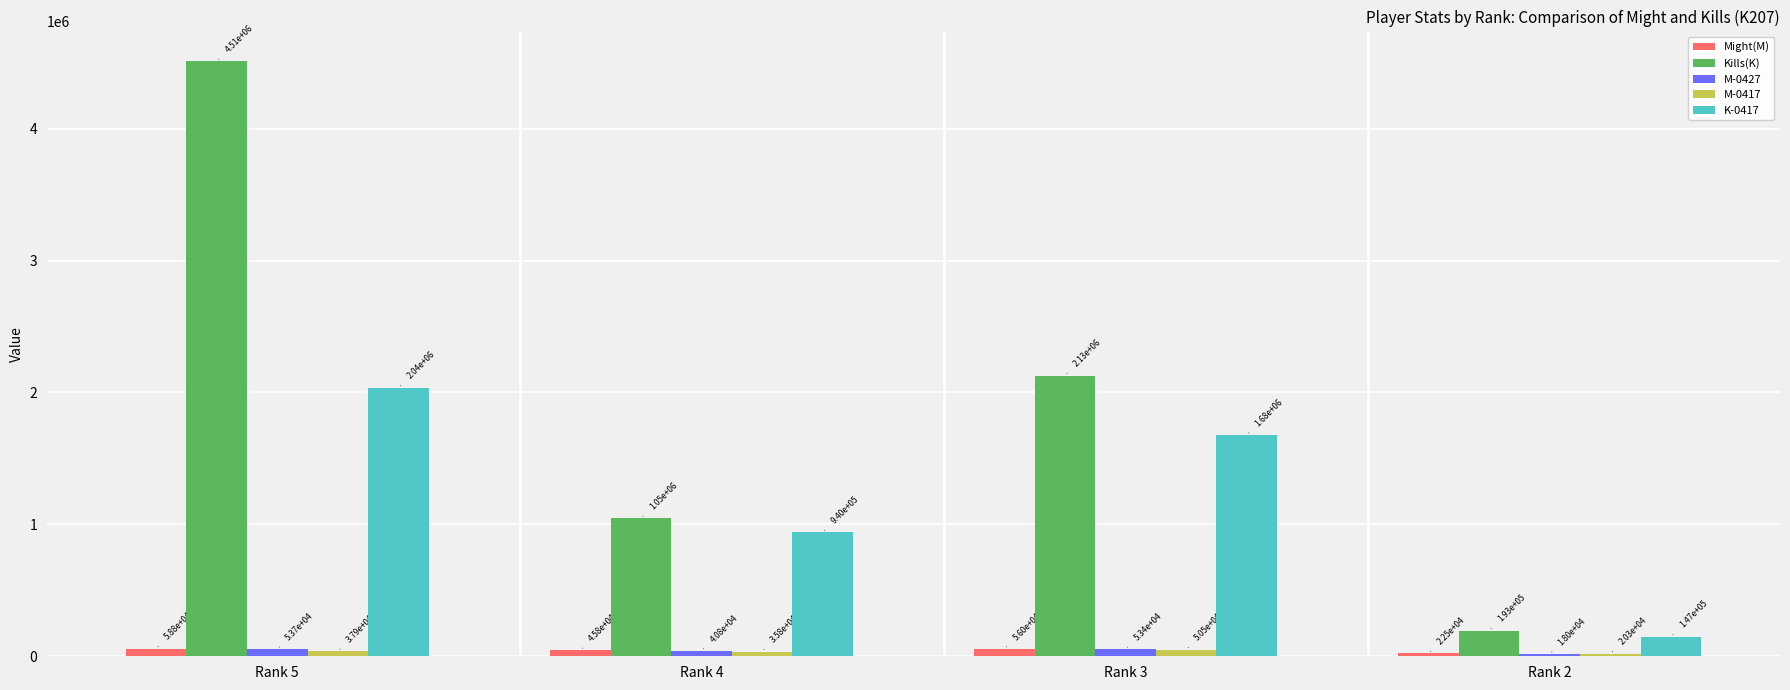

Which series changed the most between Rank 4 and Rank 3?

Kills(K)